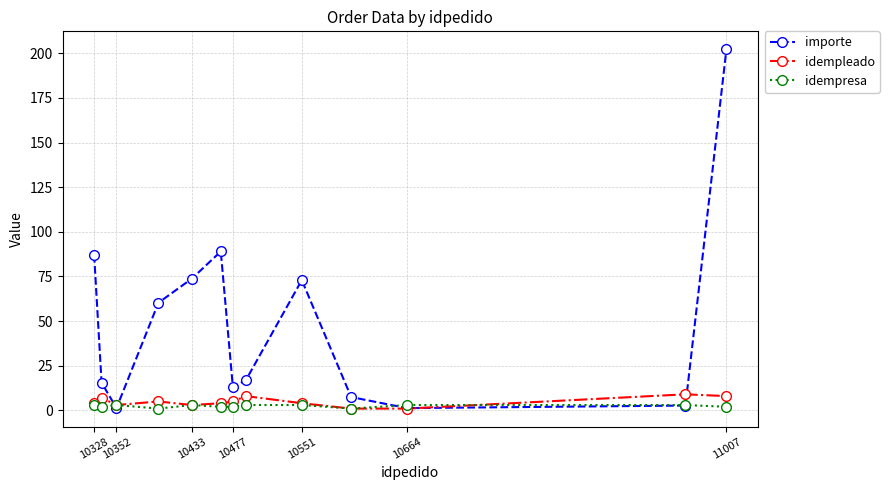

Which series has the widest spread of values?

importe